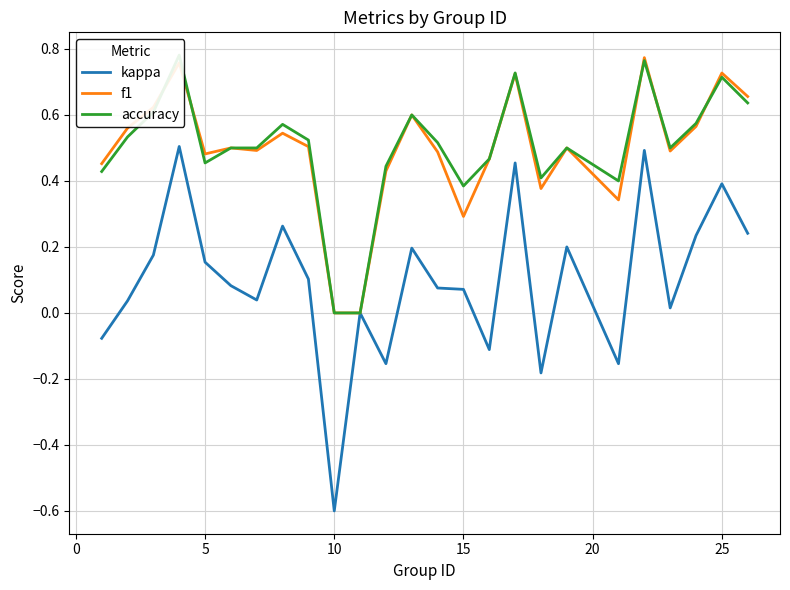

Which series has the largest total across all categories?

accuracy